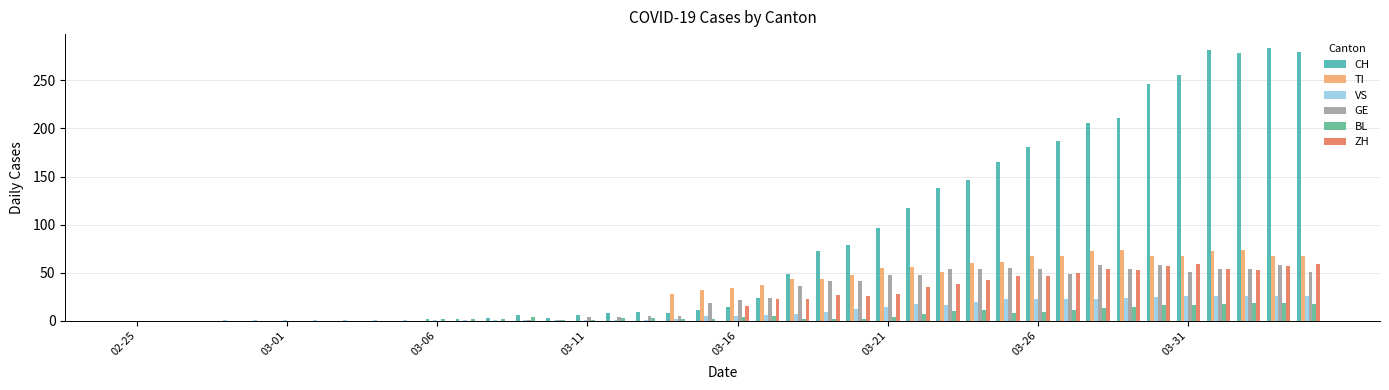

What is the sum of all VS values?

398